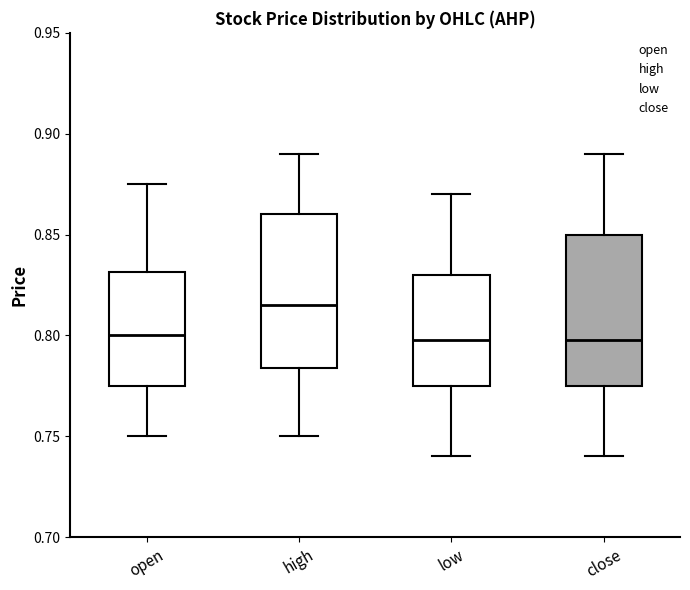

Reading left to right, transcribe this box plot: for each box, give where its median line is, the range the box spans, and where its two whiskers end, as read against the y-axis. The values are not printed on the chart, so give them approximately, as read against the axis.

open: median 0.800, box 0.775 to 0.830, whiskers 0.750 to 0.875
high: median 0.815, box 0.785 to 0.860, whiskers 0.750 to 0.890
low: median 0.800, box 0.775 to 0.830, whiskers 0.740 to 0.870
close: median 0.800, box 0.775 to 0.850, whiskers 0.740 to 0.890